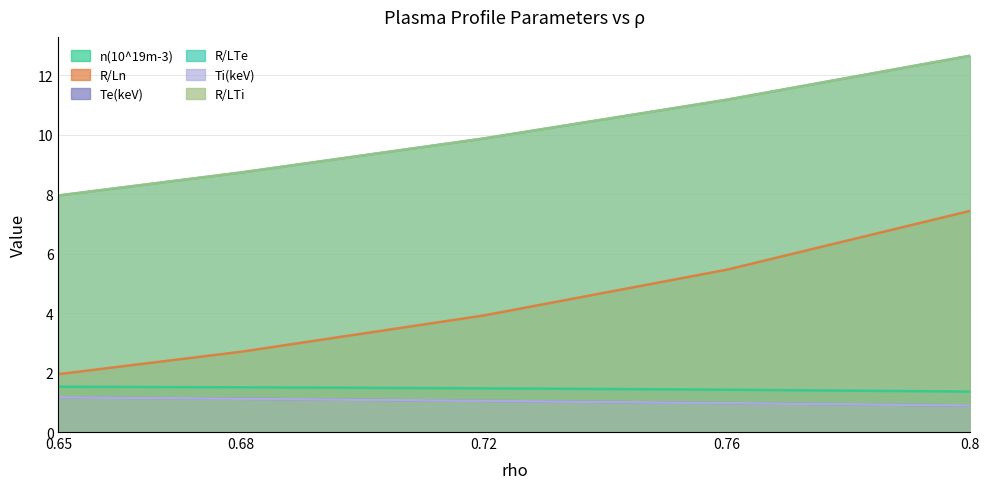

What are all the series names shown in the legend?

n(10^19m-3), R/Ln, Te(keV), R/LTe, Ti(keV), R/LTi